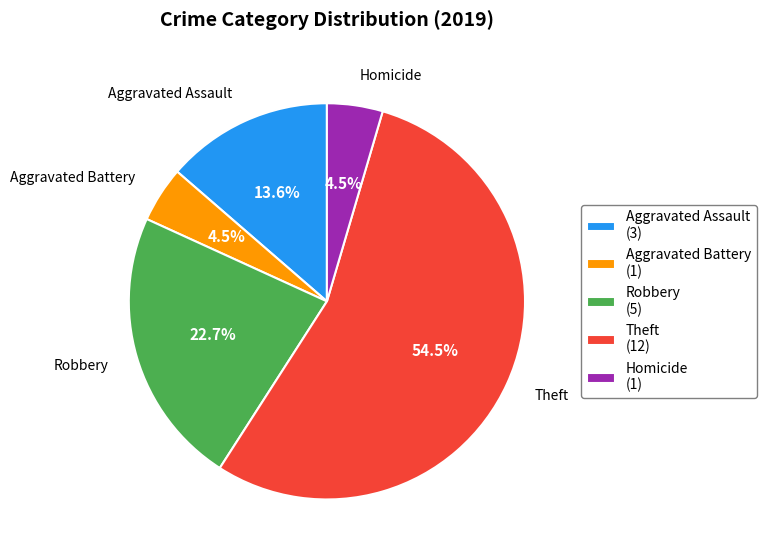

Between Aggravated Assault and Homicide, which is larger?

Aggravated Assault